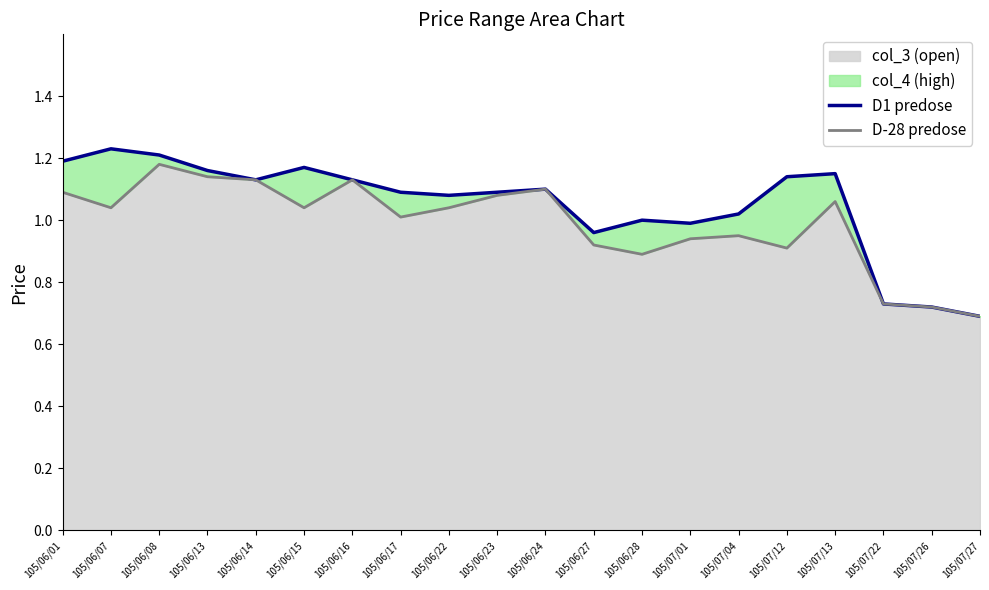

Does the chart have visible grid lines?

No